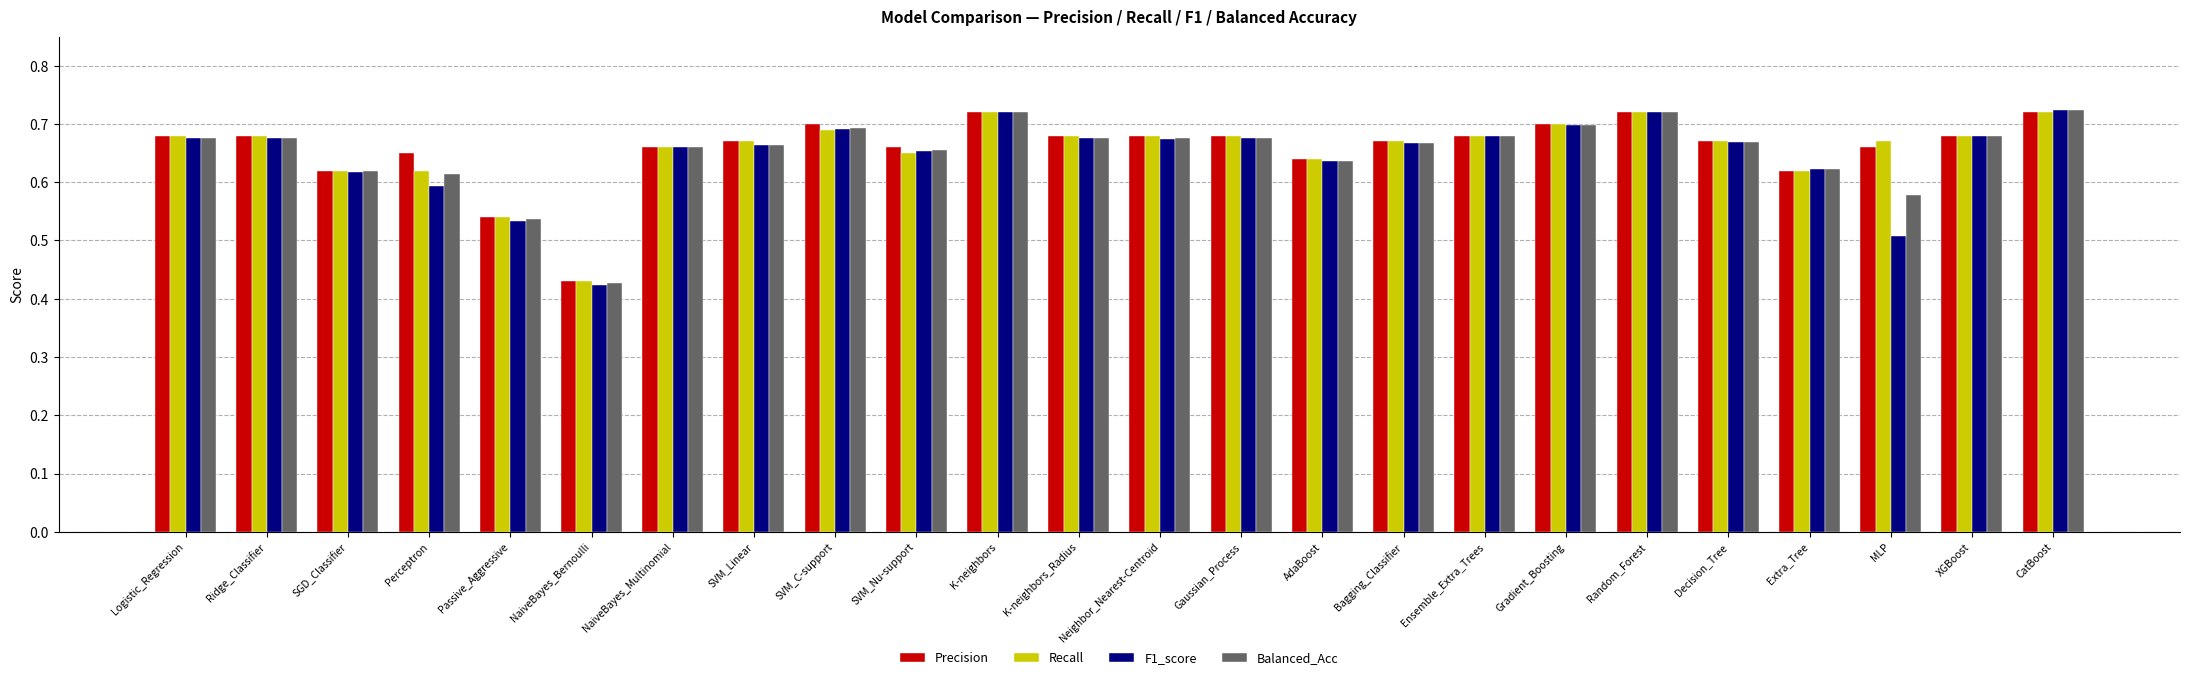

Is it true that Precision equals 0.7 at K-neighbors_Radius?

True